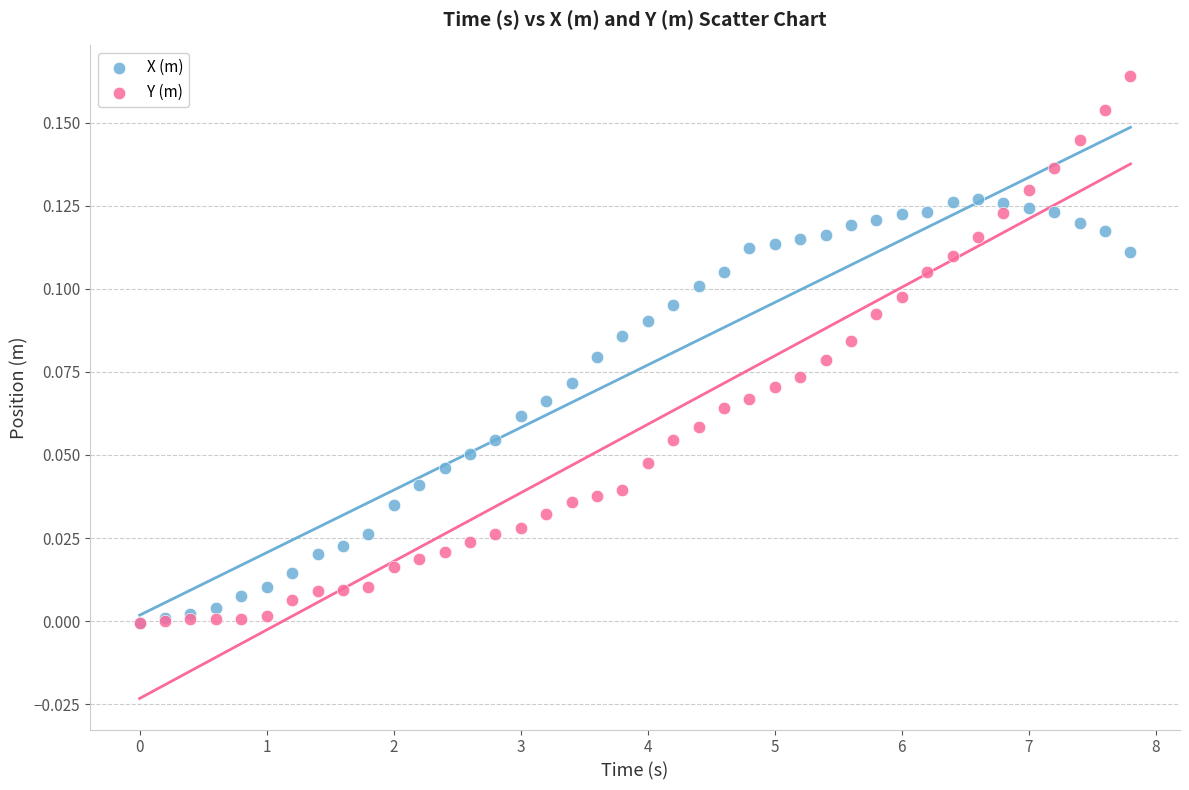

What are all the series names shown in the legend?

X (m), Y (m)